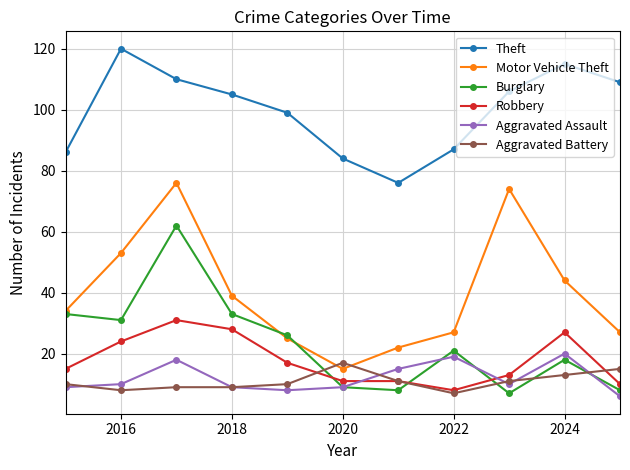

Which series has the widest spread of values?

Motor Vehicle Theft